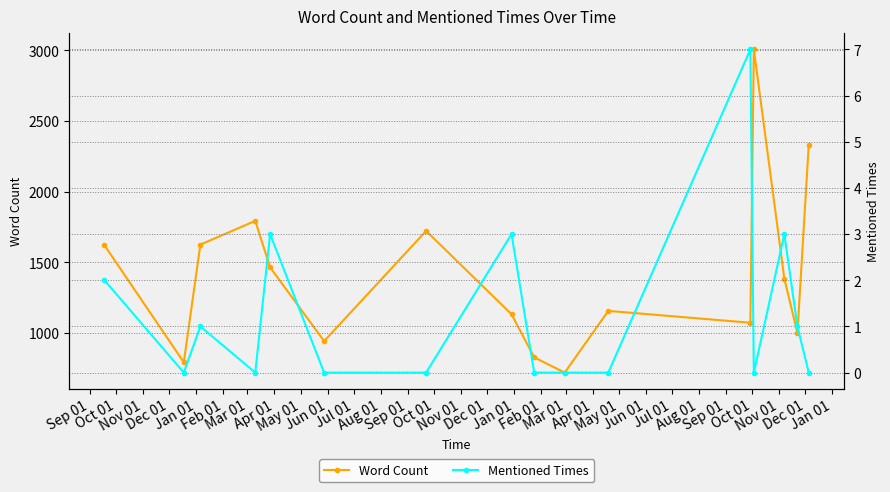

What is the value of the Word Count point at the 5th from the left?

1465